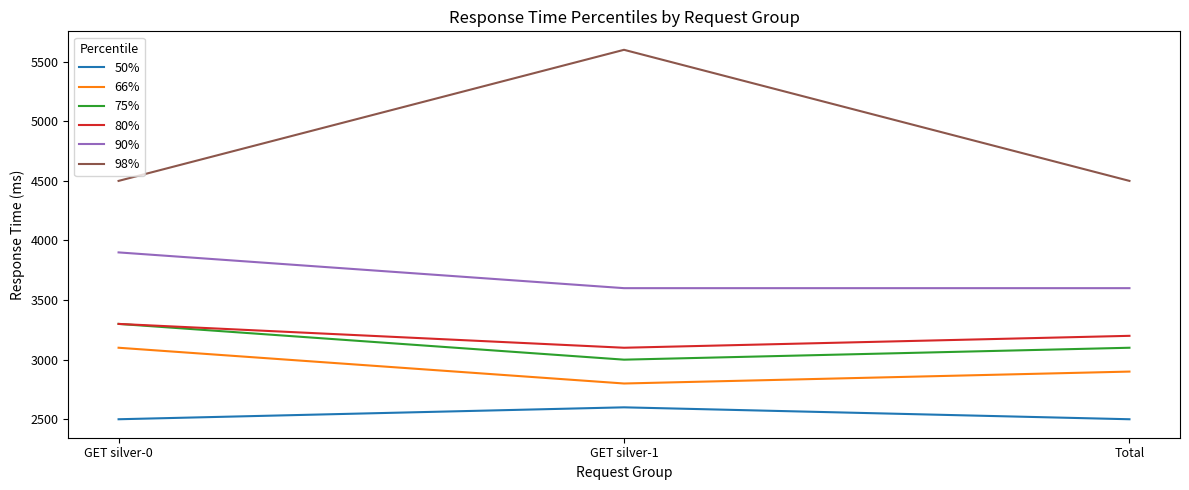

What is the total value across all series at Total?

19800